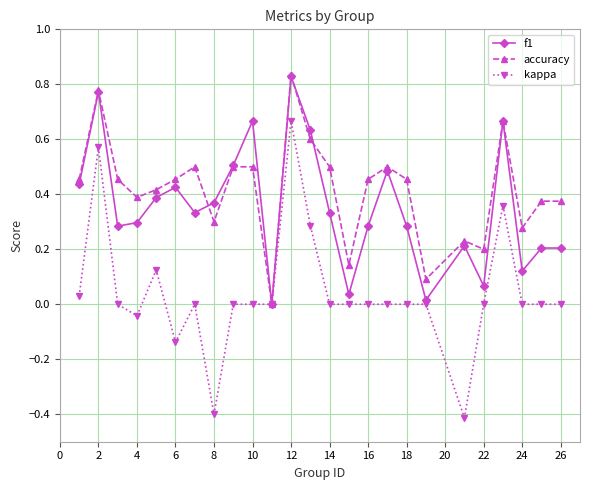

Which series has the largest total across all categories?

accuracy